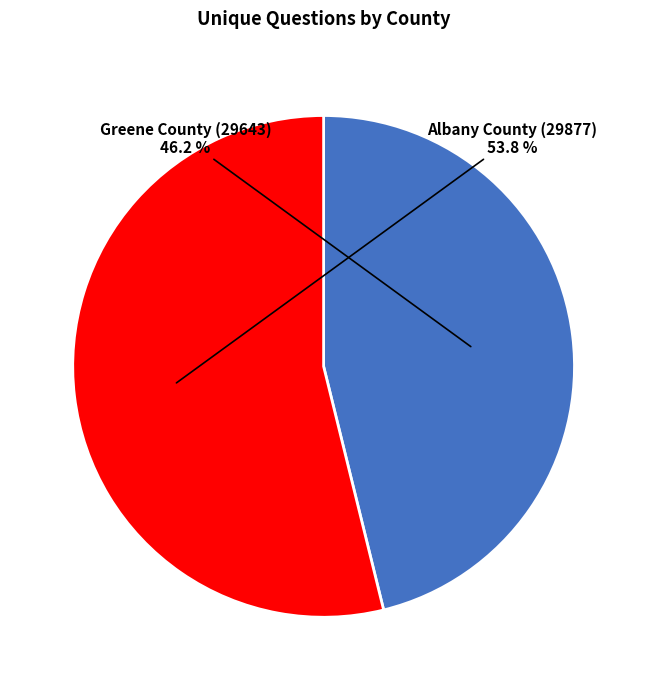

Does Greene County (29643) represent more than half of the total?

No